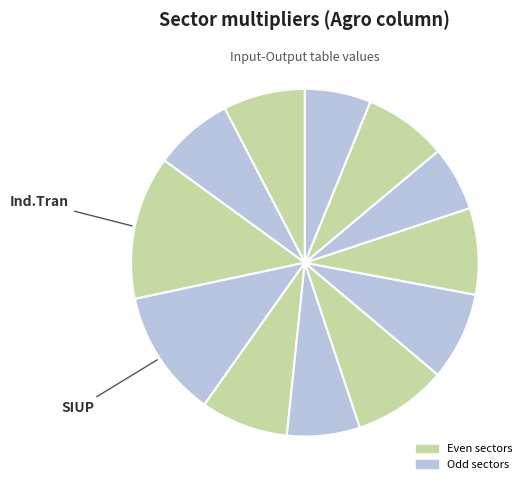

Which slice is the smallest?

Imob